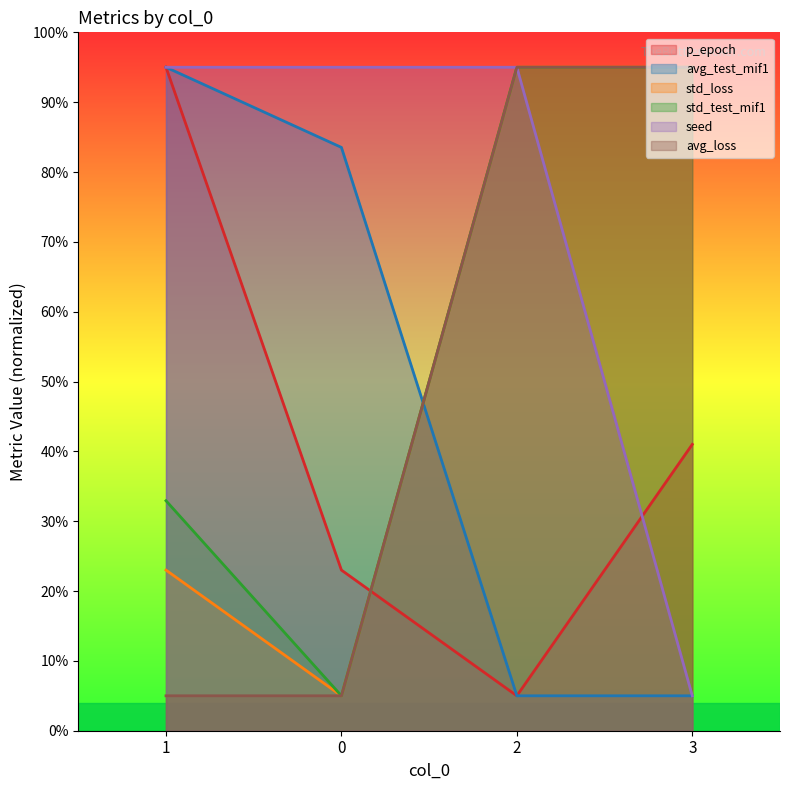

The value of avg_test_mif1 at 3 is 5.0. True or false?

True